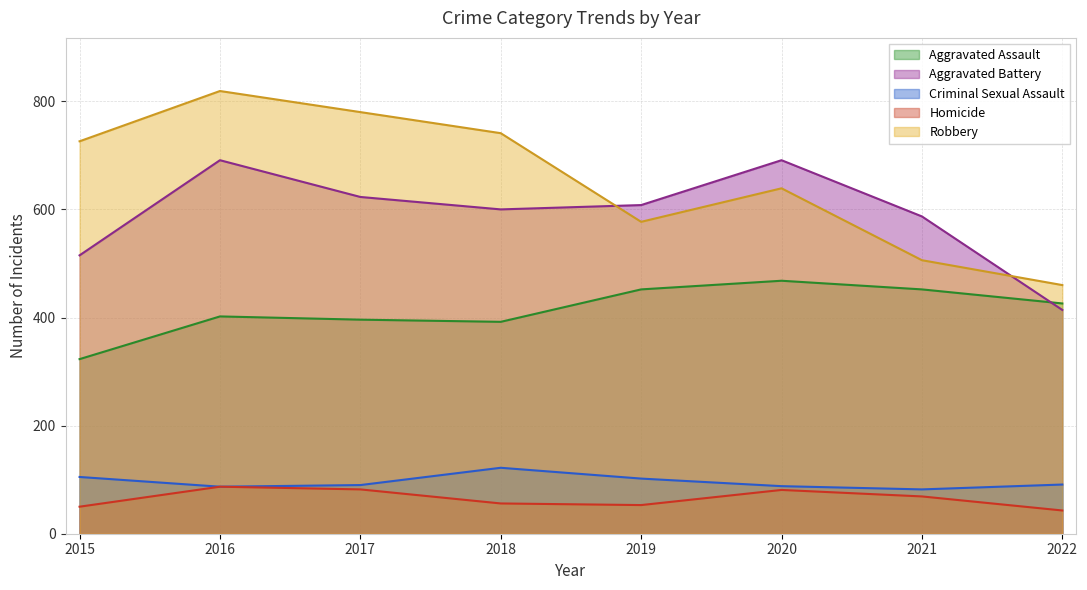

Which has a higher value, 2016 or 2020?

2020